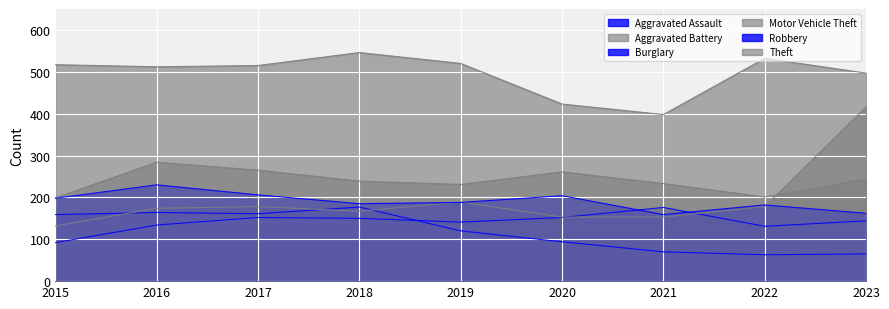

Which series has the largest total across all categories?

Theft